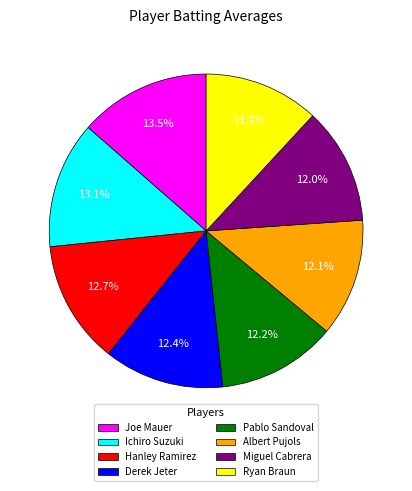

True or false: Derek Jeter accounts for 12% of the total.

True